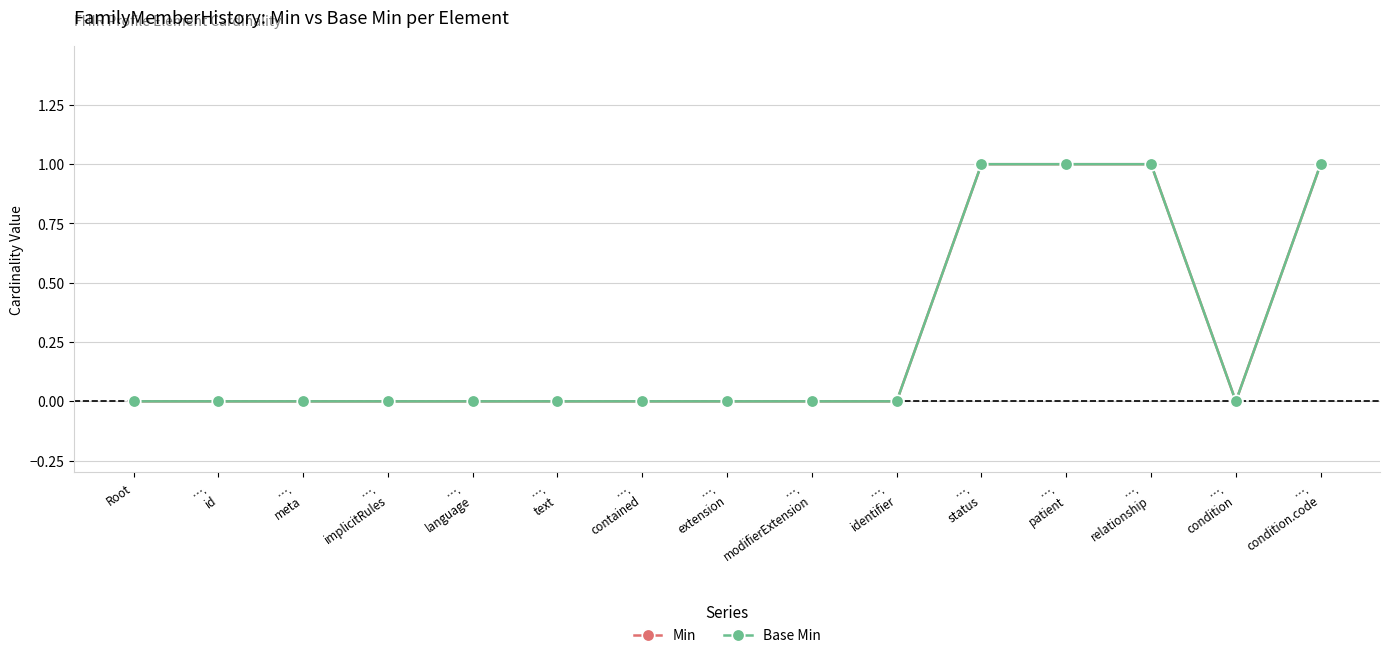

What is the label of the 7th point from the right?

….
modifierExtension